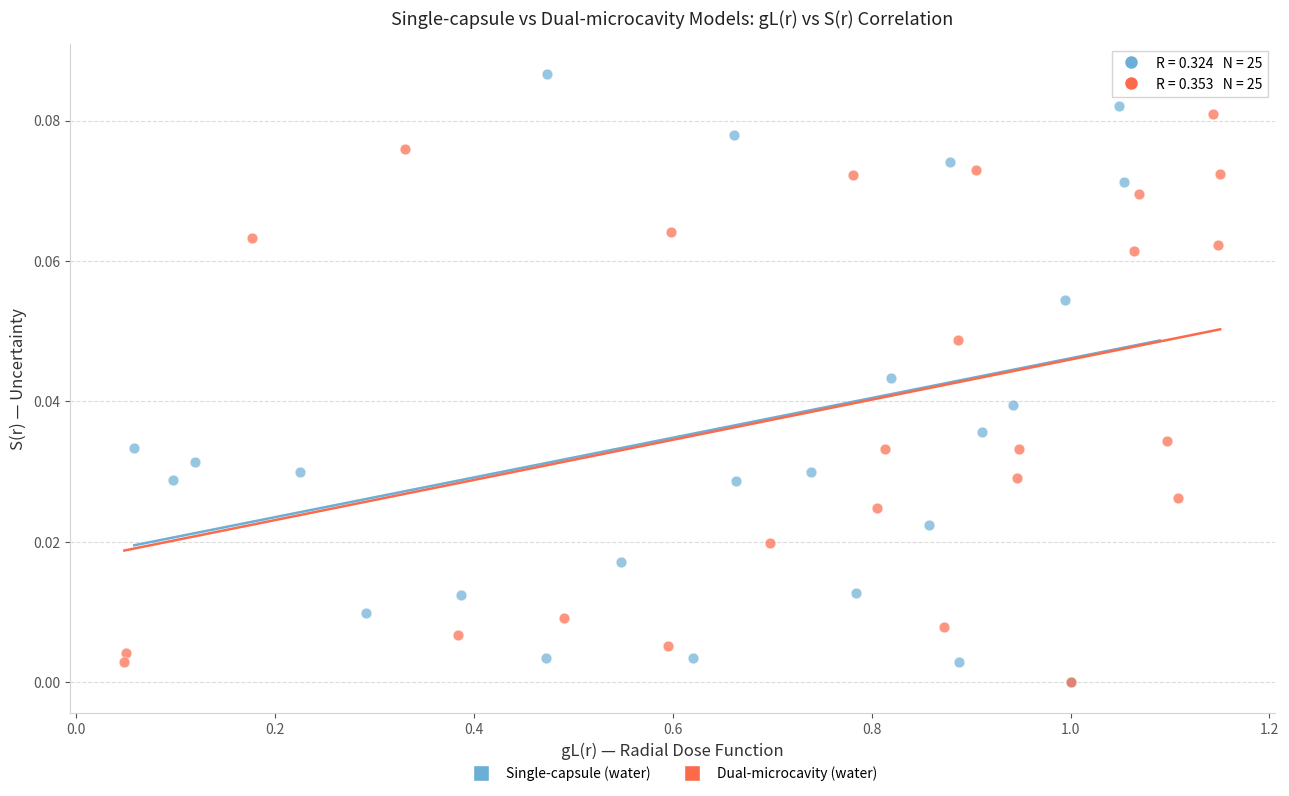

What are all the series names shown in the legend?

Single-capsule (water), Dual-microcavity (water)